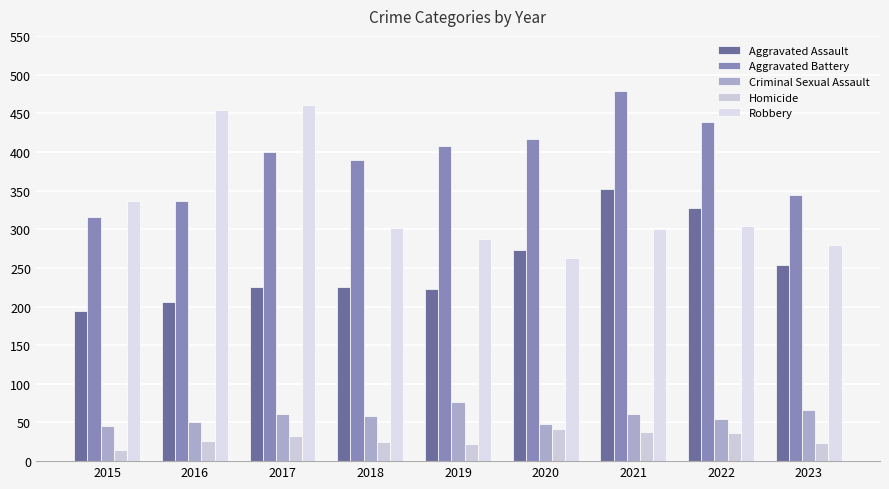

True or false: Homicide has a value of 25 at 2018.

True